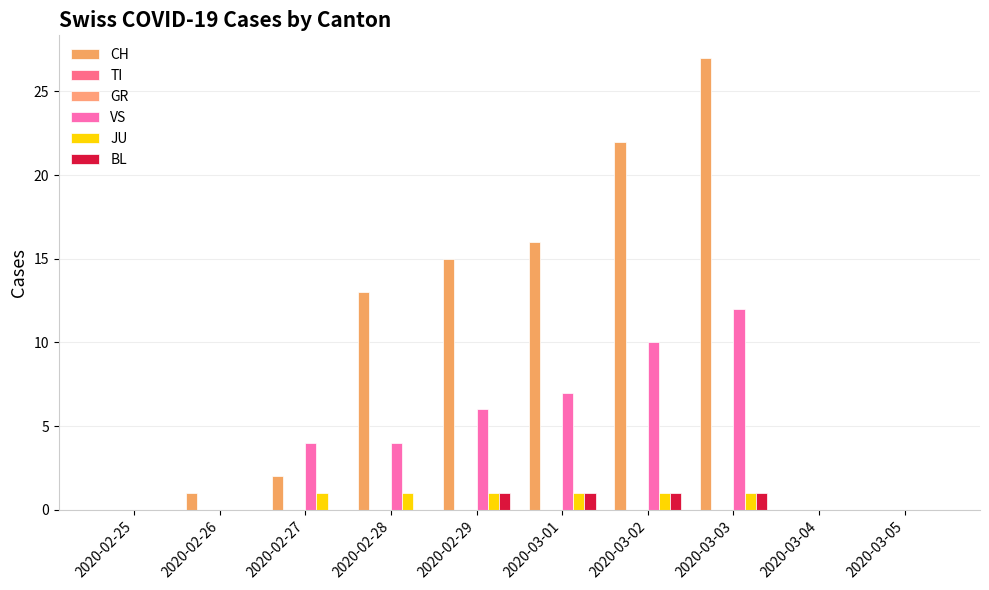

What is the label of the 8th bar from the left?

2020-03-03